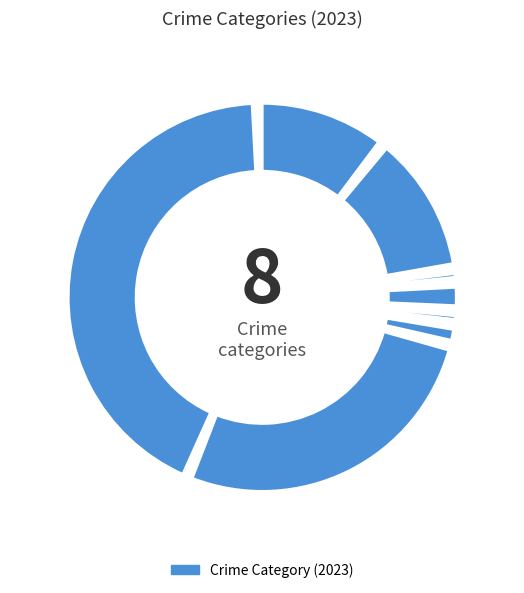

What is the change in value from Aggravated Assault to Aggravated Battery?

+3